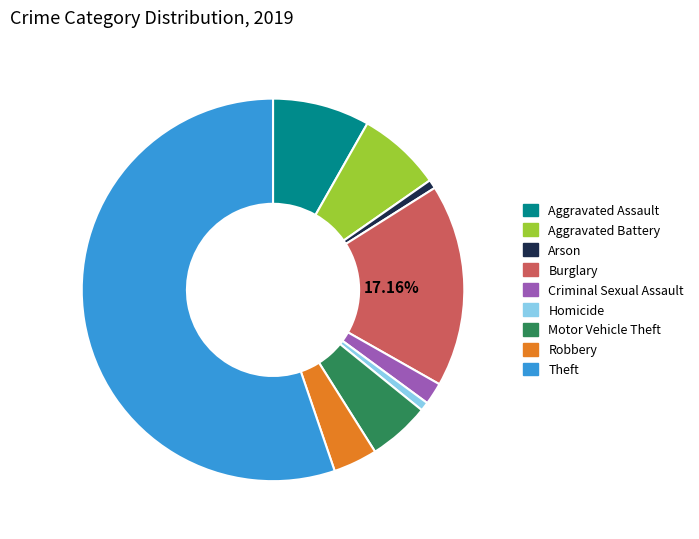

To the nearest percent, what percentage of the pie is Aggravated Assault?

8%